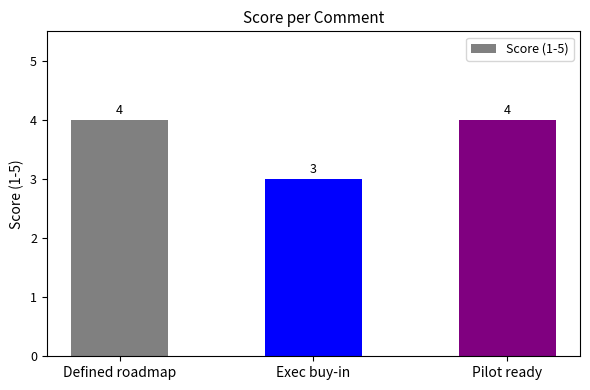

Does the chart contain any negative values?

No